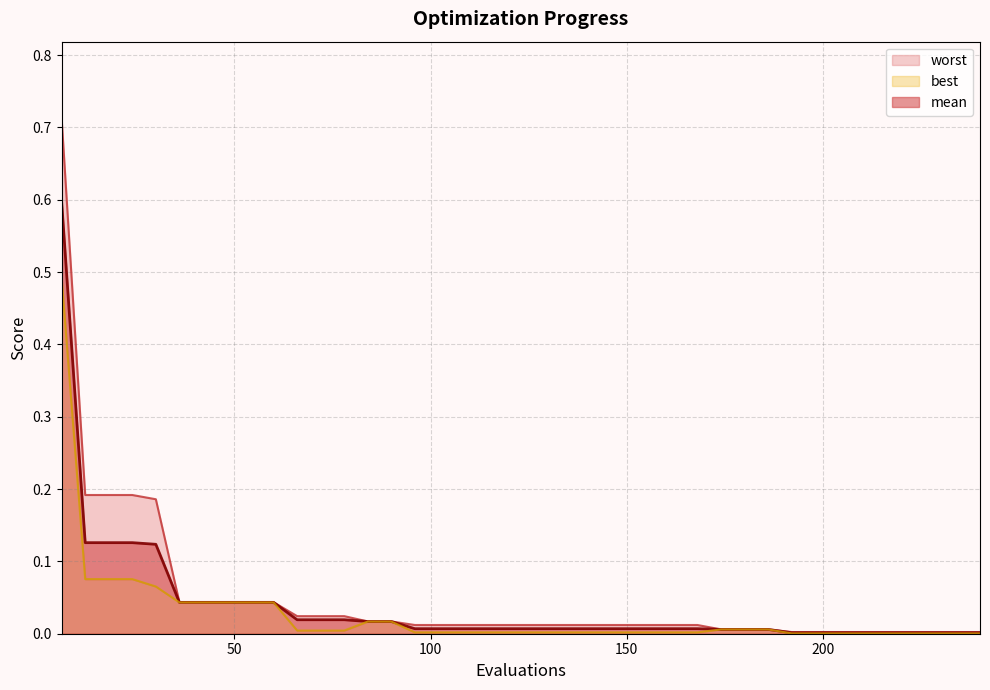

How many lines are shown in the chart?

3